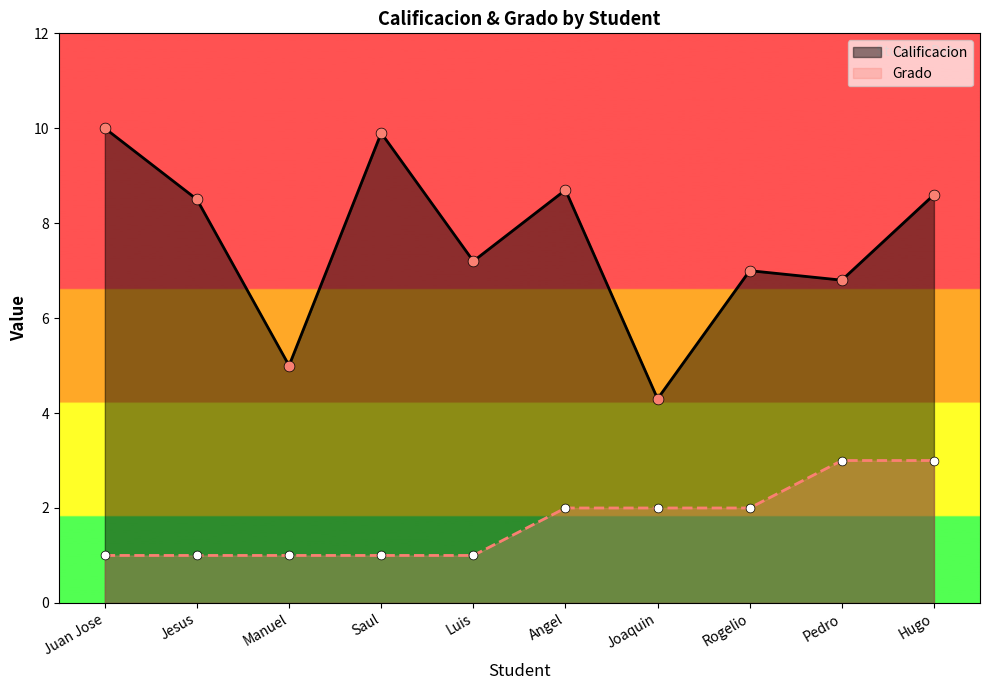

Which series reaches the minimum Y coordinate?

Grado